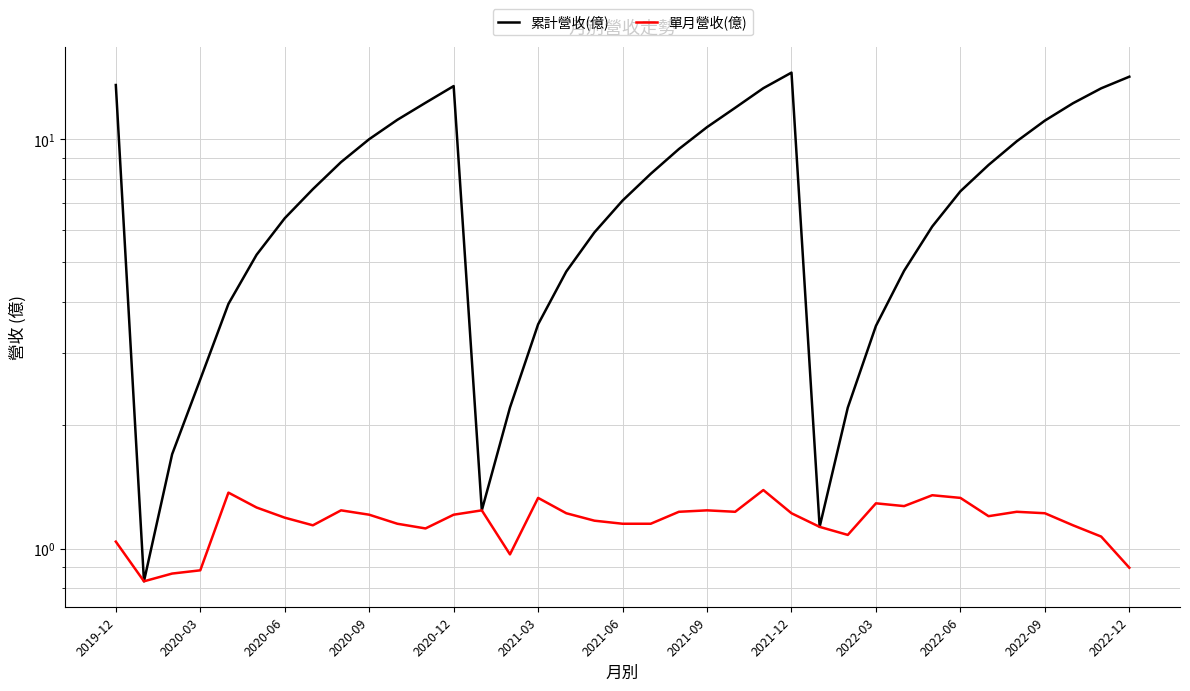

Which series has the largest total across all categories?

累計營收(億)